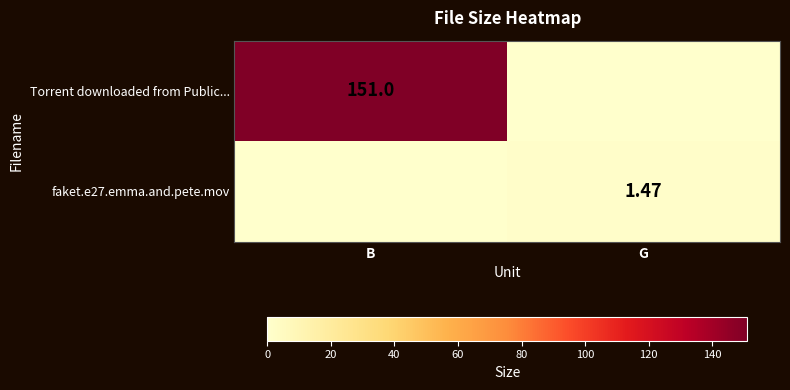

What is the total value across all series at B?

151.0